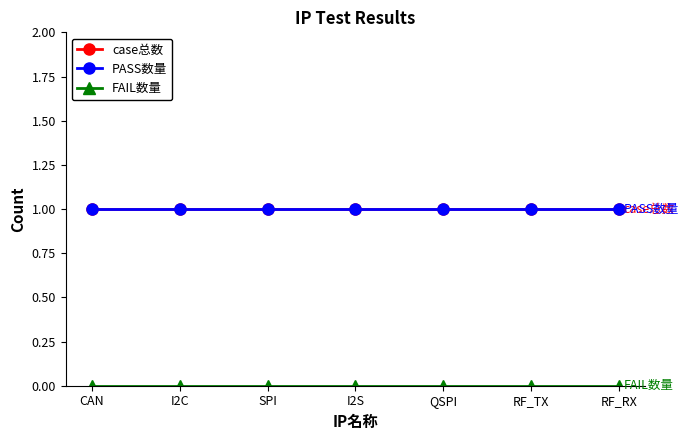

What is the label of the 7th point from the right?

CAN